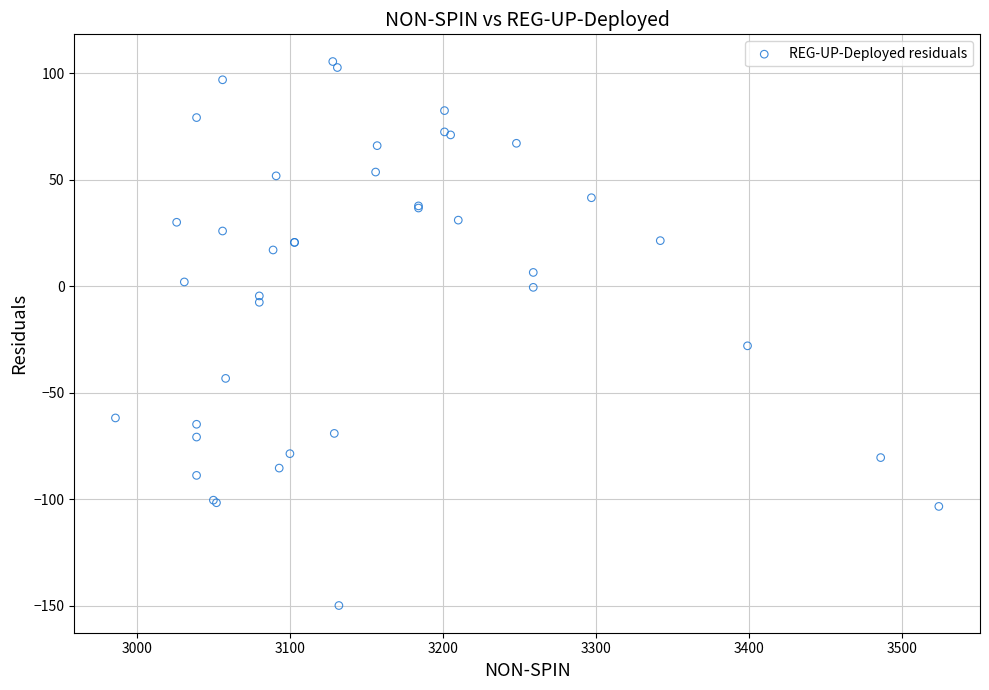

What Y value in the scatter plot is closest to -22?

-28.0